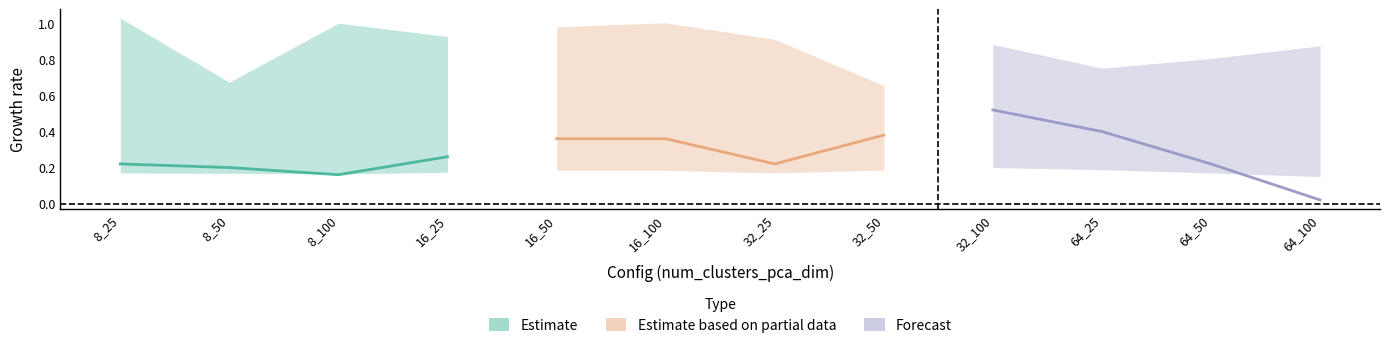

How many data points does each series have?

4